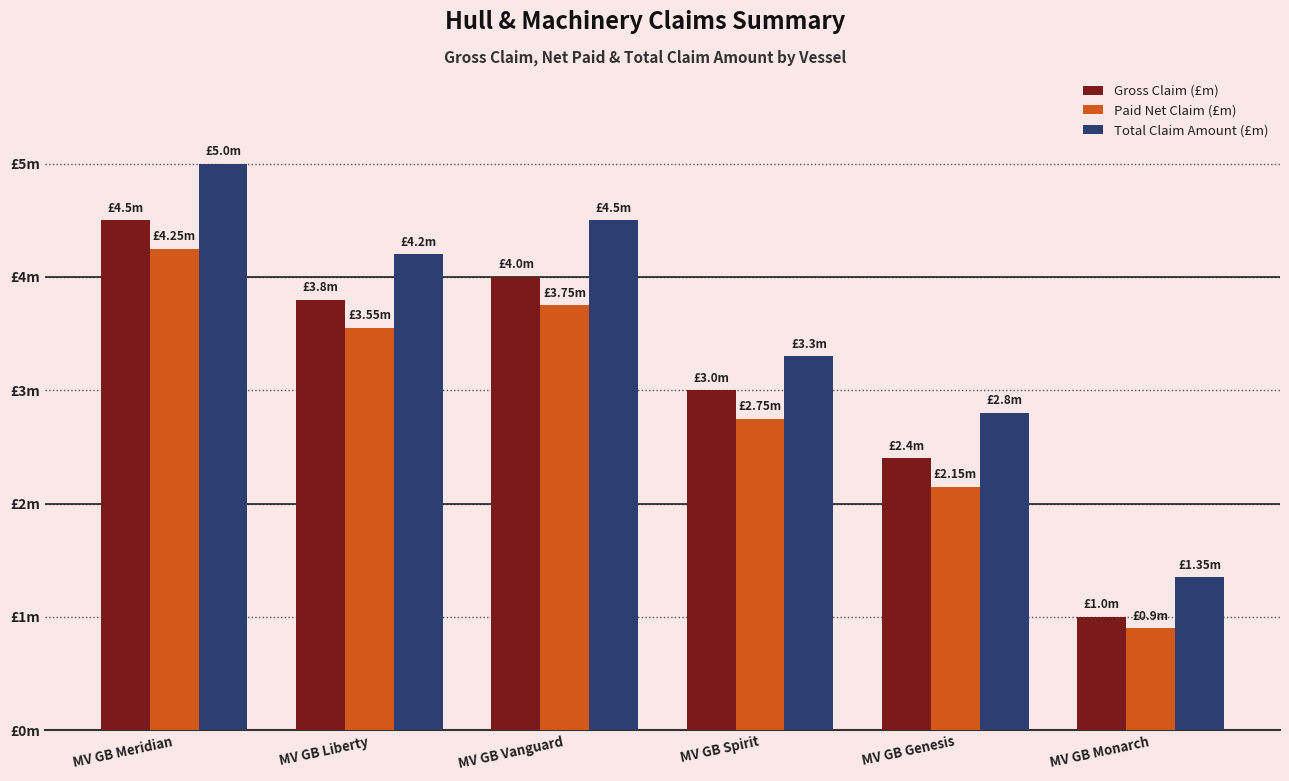

Rank the categories by Total Claim Amount (£m) value from lowest to highest.

MV GB Monarch, MV GB Genesis, MV GB Spirit, MV GB Liberty, MV GB Vanguard, MV GB Meridian